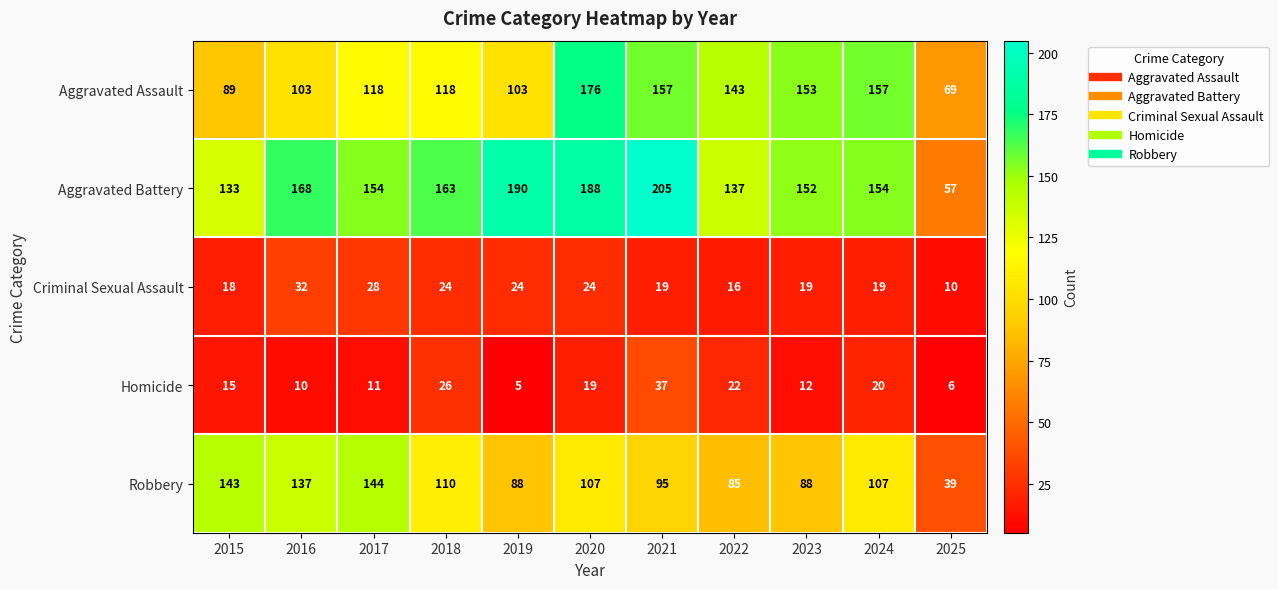

What is the difference between the maximum and minimum values in the Homicide series?

32